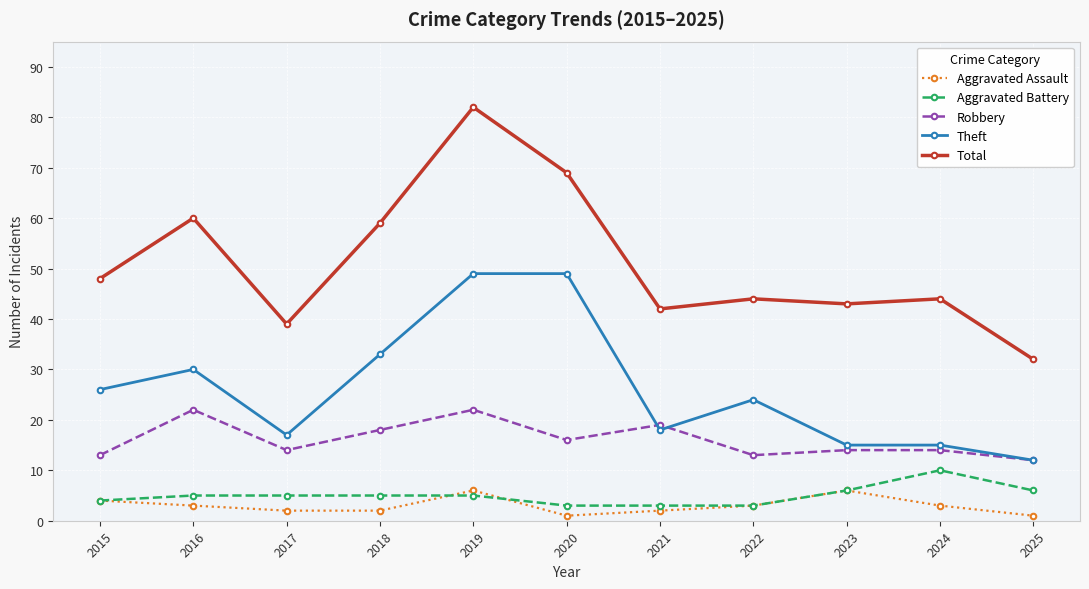

What is the value of the Total point at the 6th from the left?

69